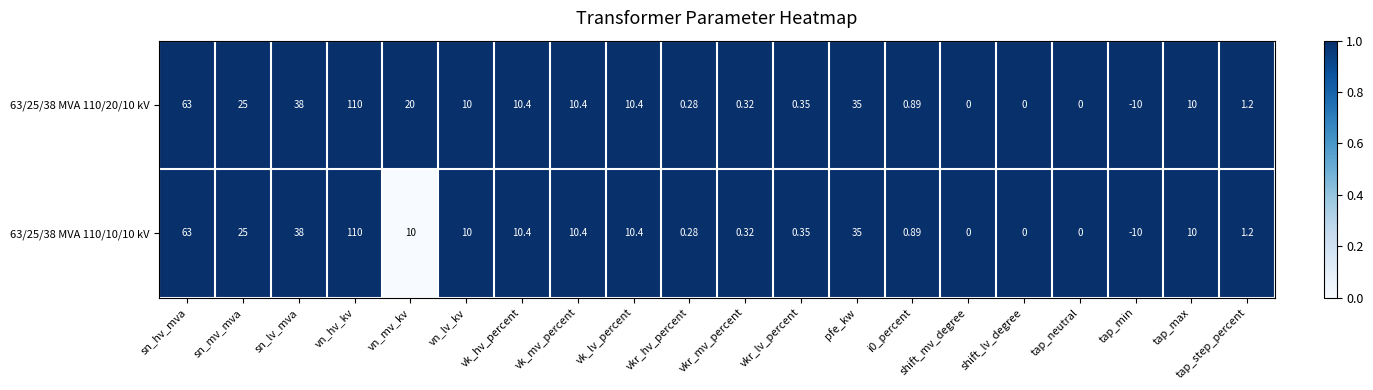

Is the value of 63/25/38 MVA 110/20/10 kV at vk_lv_percent greater than the value of 63/25/38 MVA 110/10/10 kV at vkr_hv_percent?

Yes